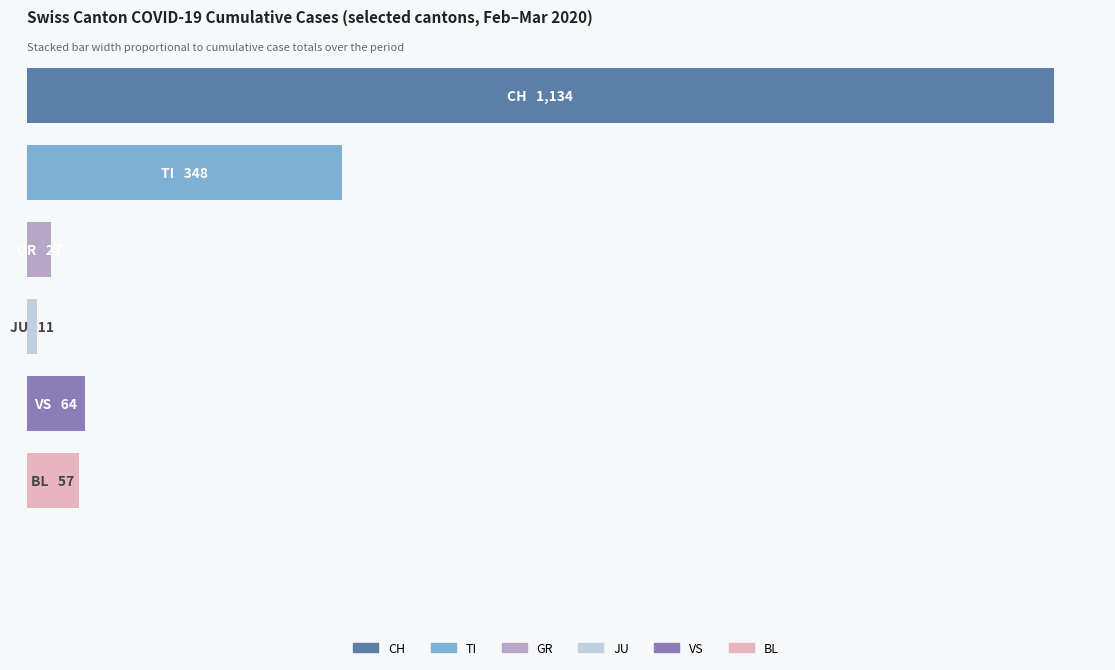

True or false: TI has a value of 0 at 03-08.

True